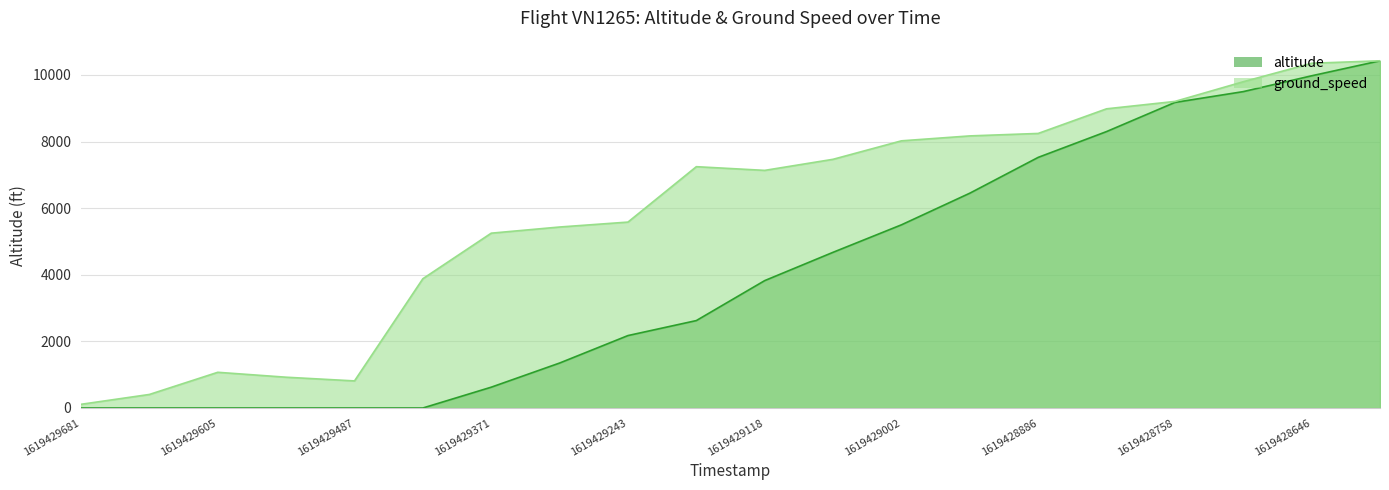

Reading left to right, extract all data points from this chart.

altitude: 1619429681=0.0	1619429666=0.0	1619429605=0.0	1619429550=0.0	1619429487=0.0	1619429429=0.0	1619429371=625.0	1619429308=1350.0	1619429243=2175.0	1619429182=2625.0	1619429118=3825.0	1619429063=4675.0	1619429002=5500.0	1619428945=6450.0	1619428886=7525.0	1619428827=8300.0	1619428758=9175.0	1619428699=9500.0	1619428646=9975.0	1619428591=10425.0
ground_speed: 1619429681=110.9	1619429666=406.6	1619429605=1072.1	1619429550=924.2	1619429487=813.3	1619429429=3881.6	1619429371=5249.5	1619429308=5434.3	1619429243=5582.2	1619429182=7245.7	1619429118=7134.8	1619429063=7467.6	1619429002=8022.1	1619428945=8169.9	1619428886=8243.9	1619428827=8983.2	1619428758=9205.1	1619428699=9796.5	1619428646=10351.1	1619428591=10425.0